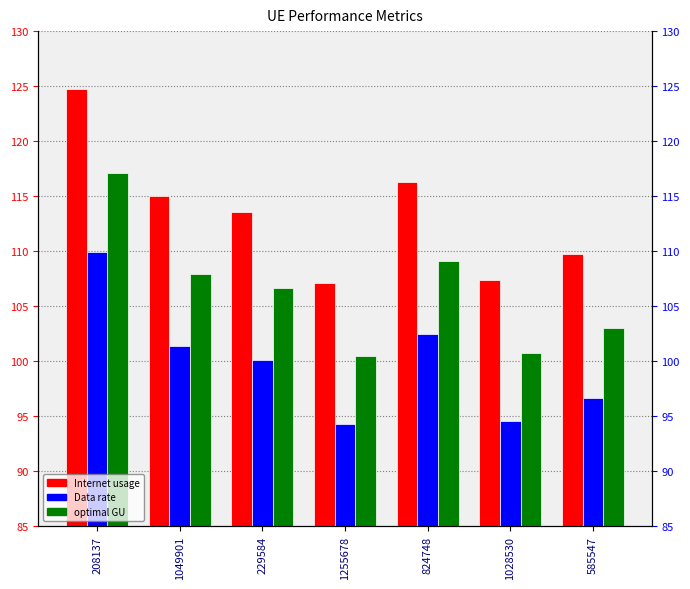

What is the total value across all series at 208137?

351.8